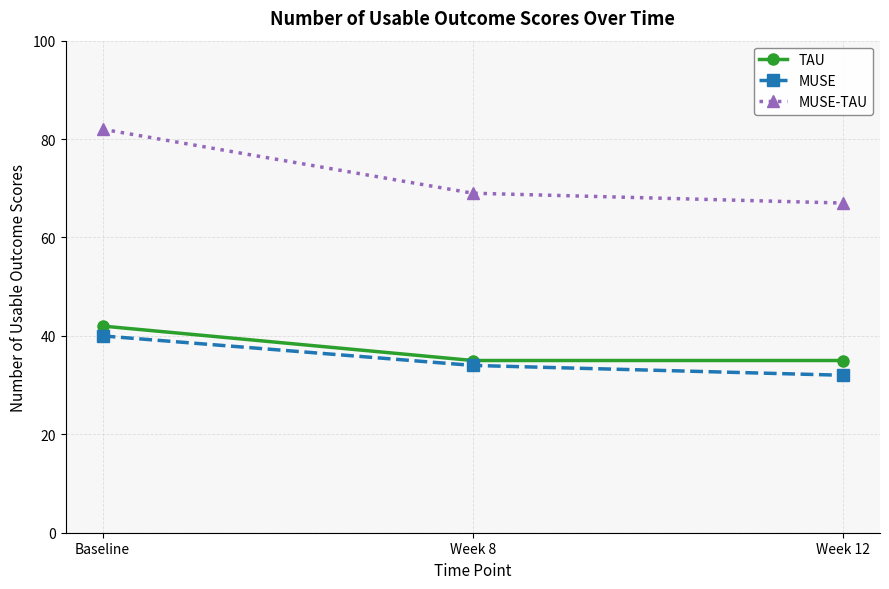

How many data points does each series have?

3